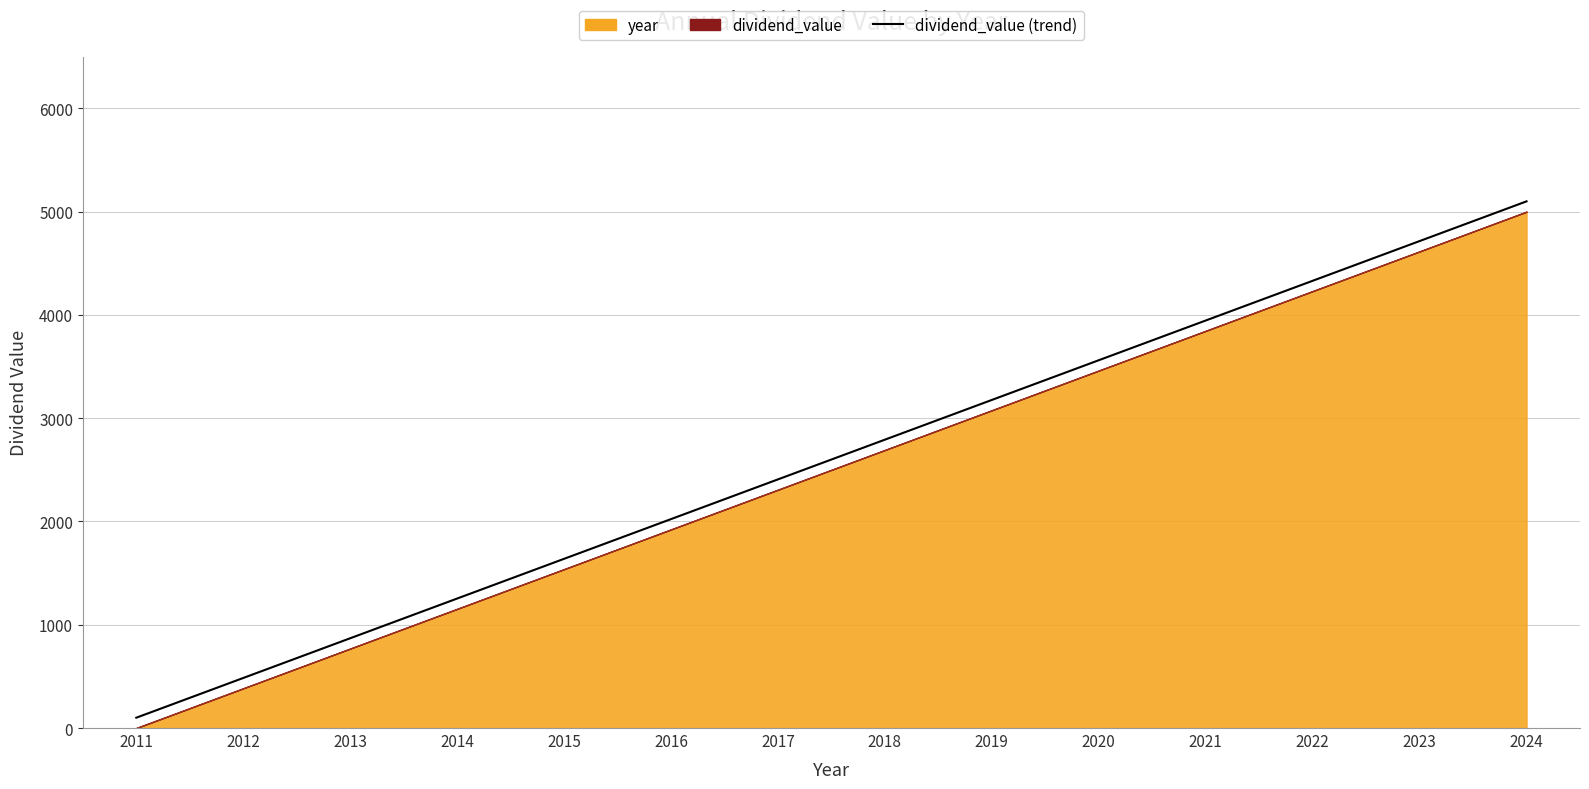

Is it true that the value at 2013 is 1273.9?

False